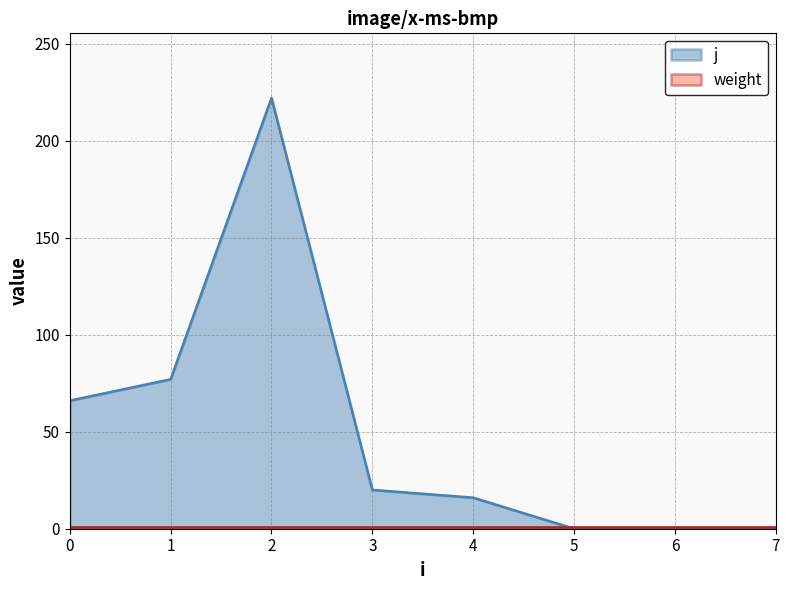

How many data points are less than 20?

4